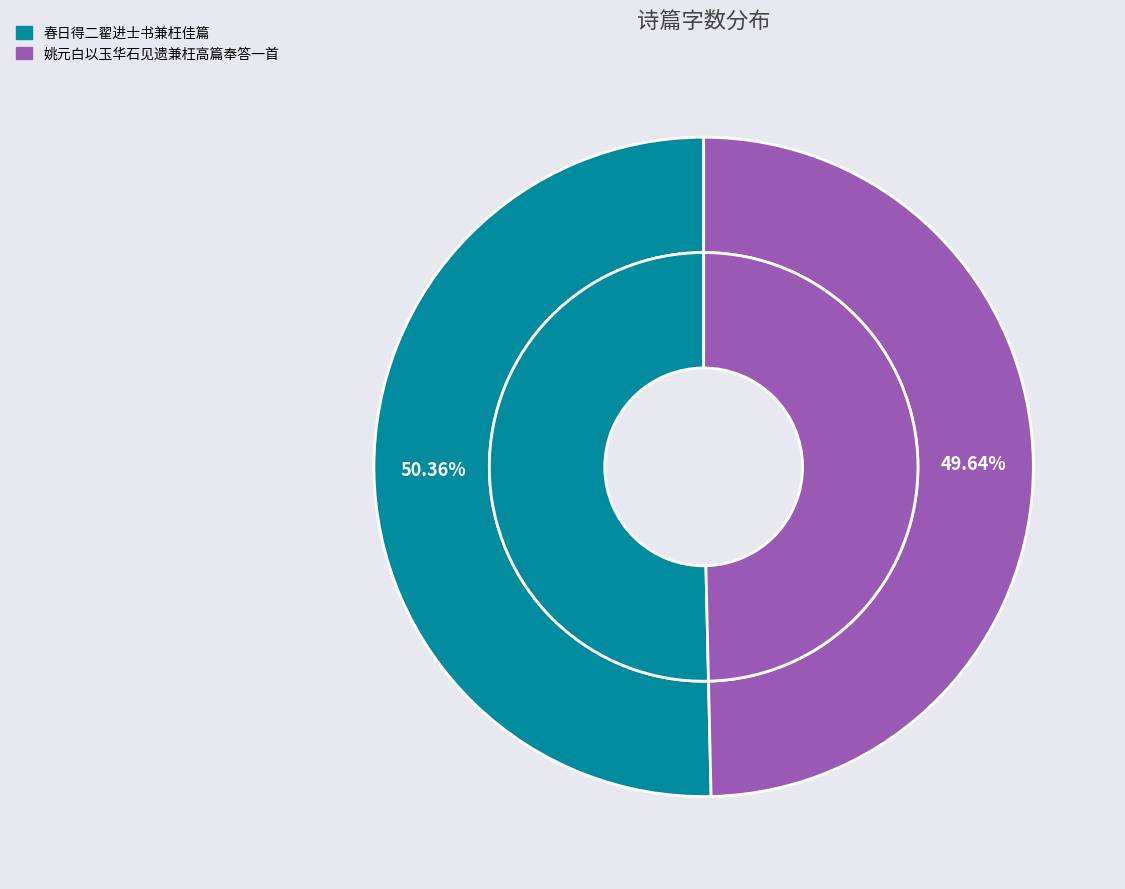

Do 春日得二翟进士书兼枉佳篇 and 姚元白以玉华石见遗兼枉高篇奉答一首 together represent more than half of the pie?

Yes